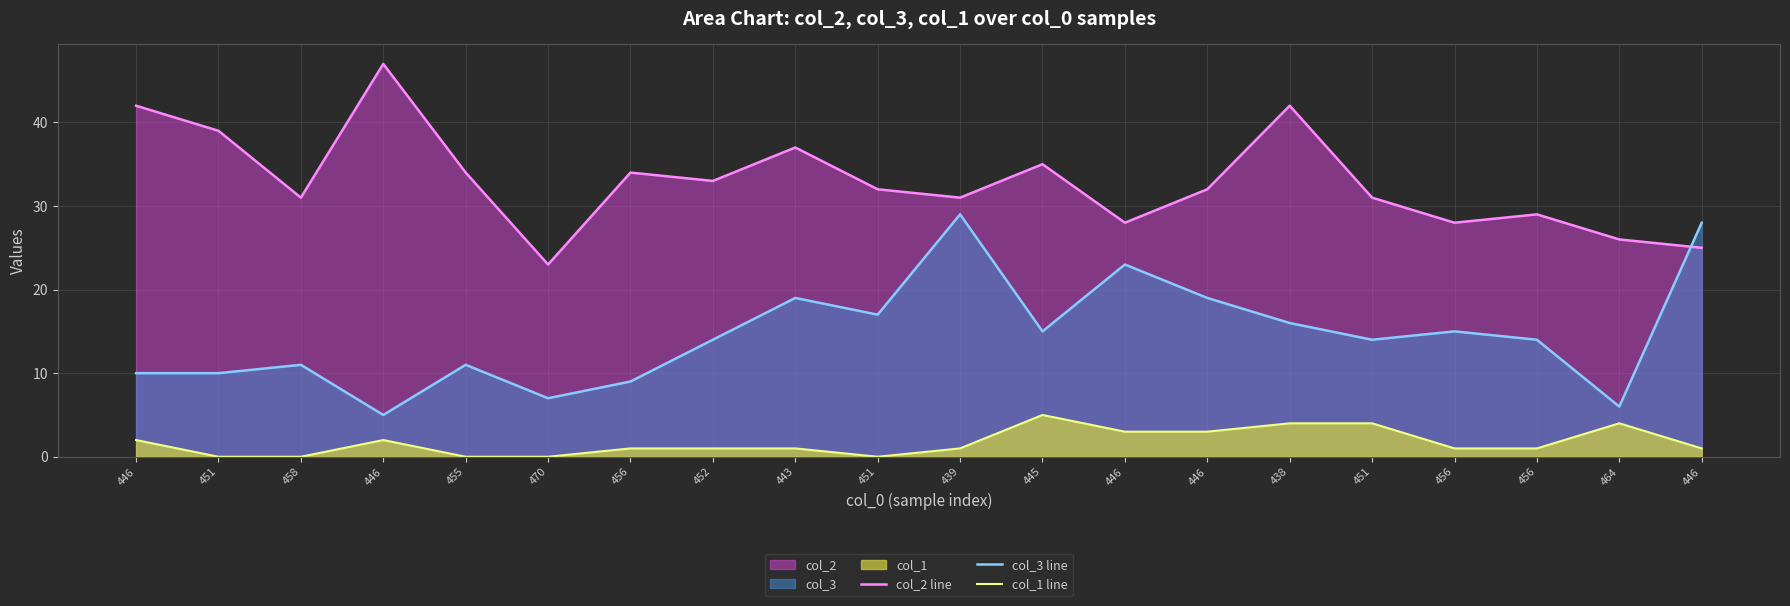

True or false: col_2 line has a value of 47 at 446.

True